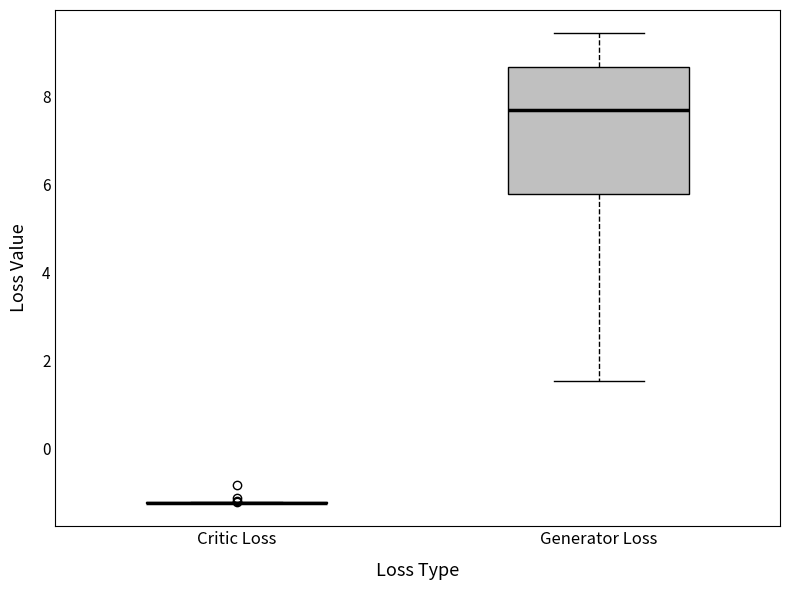

Comparing the boxes themselves (not the whiskers), which one is the tallest?

Generator Loss